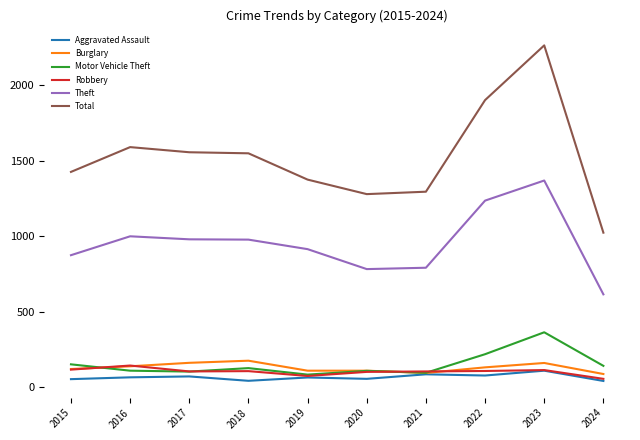

The value of Motor Vehicle Theft at 2019 is 84. True or false?

True